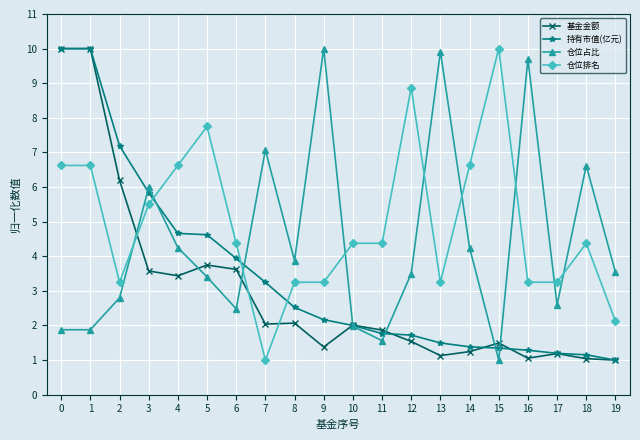

How many intersections are there between 基金金额 and 仓位排名?

3